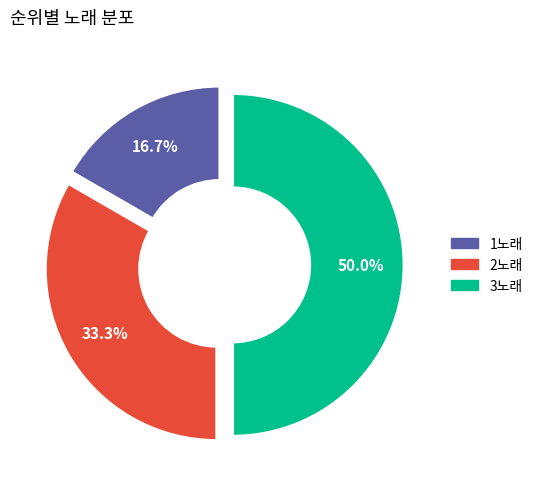

Count the number of slices in the pie.

3